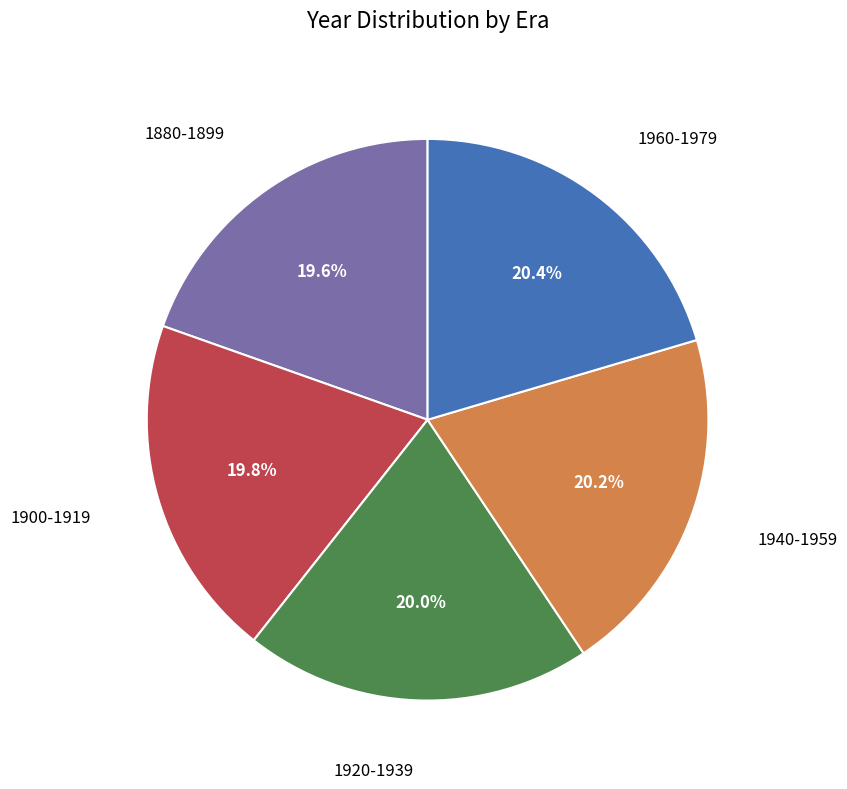

Is there a majority slice in this chart?

No